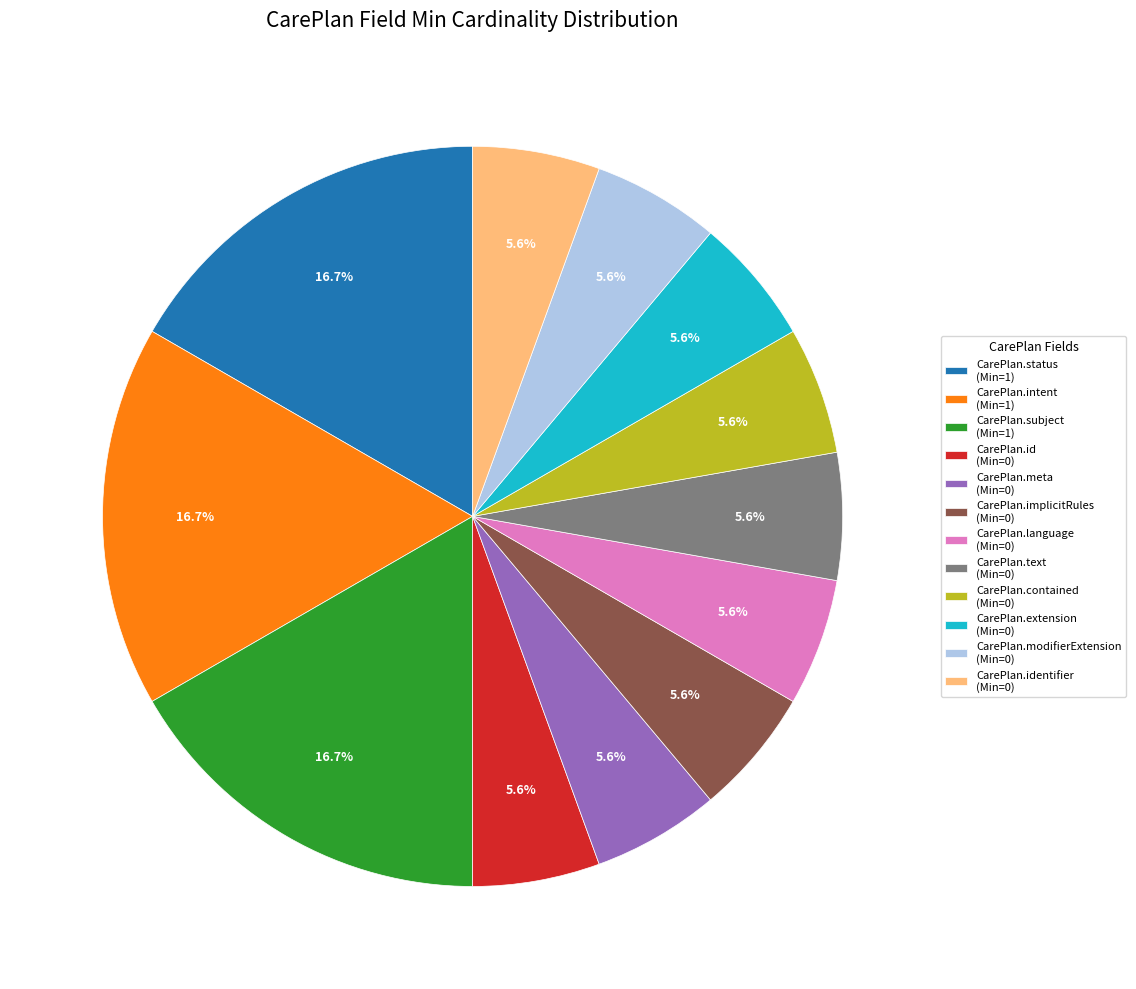

Is there any slice that represents more than half of the pie?

No